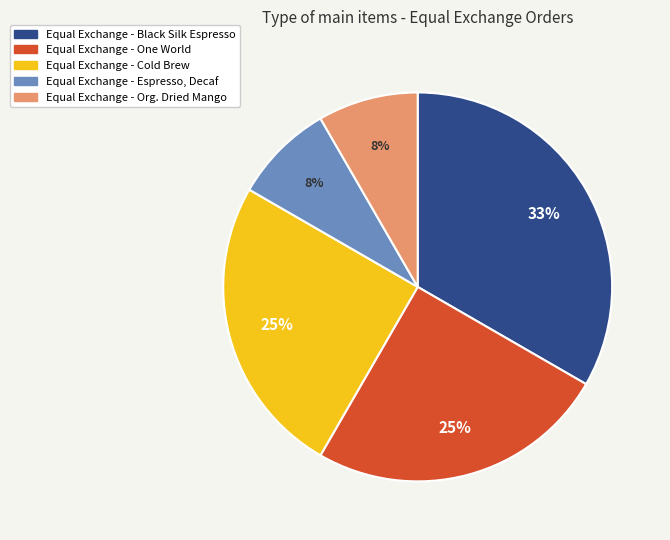

How many slices are in this pie chart?

5